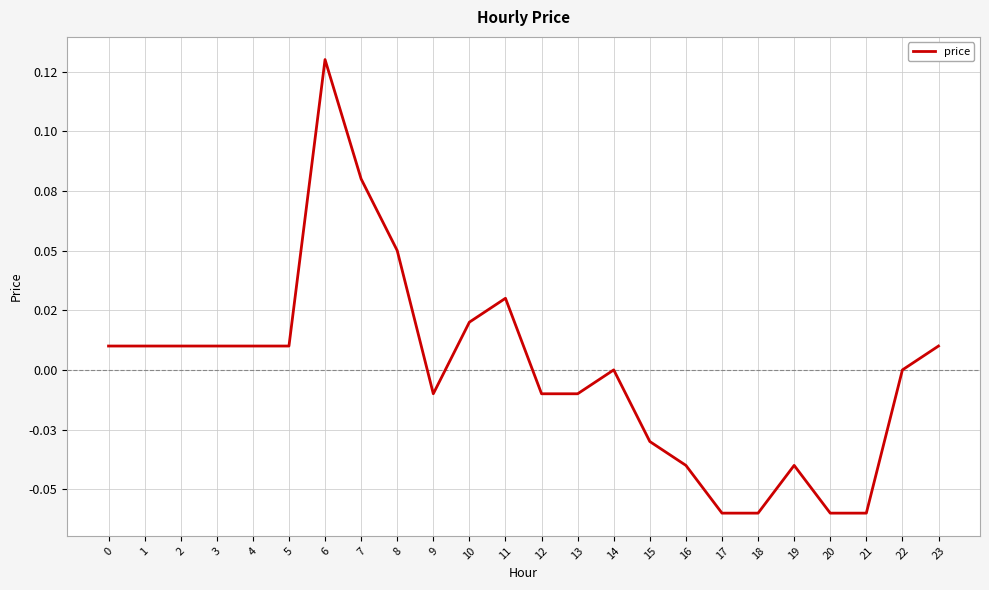

True or false: the data has more than 2 interior local peaks.

True